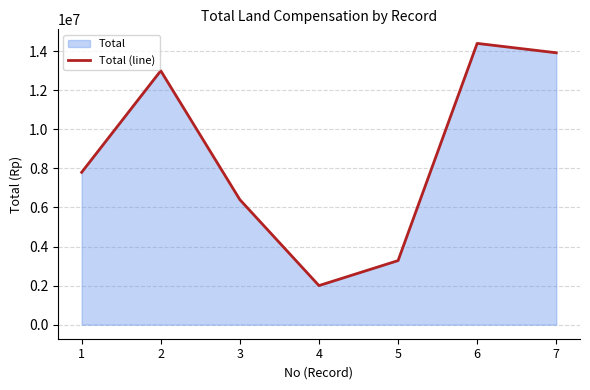

Reading left to right, transcribe all the data shown in this chart.

7800000	13000000	6400000	2000000	3280000	14400000	13920000